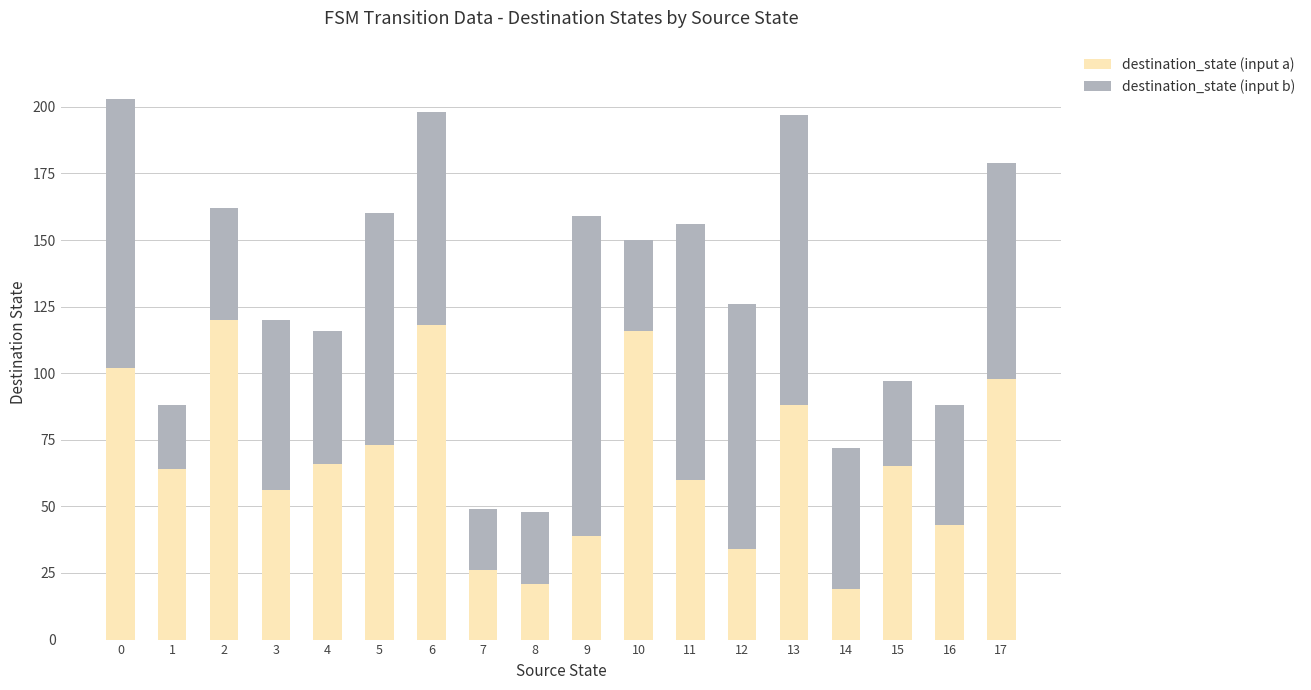

Is it true that destination_state (input a) equals 116 at 10?

True